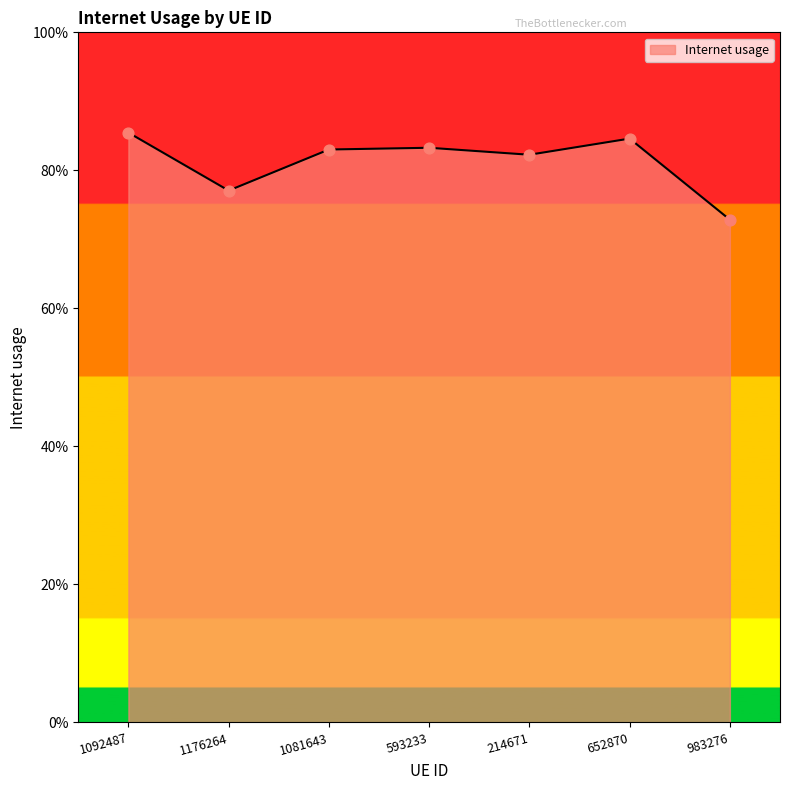

What is the change in value from 1176264 to 1081643?

+0.1